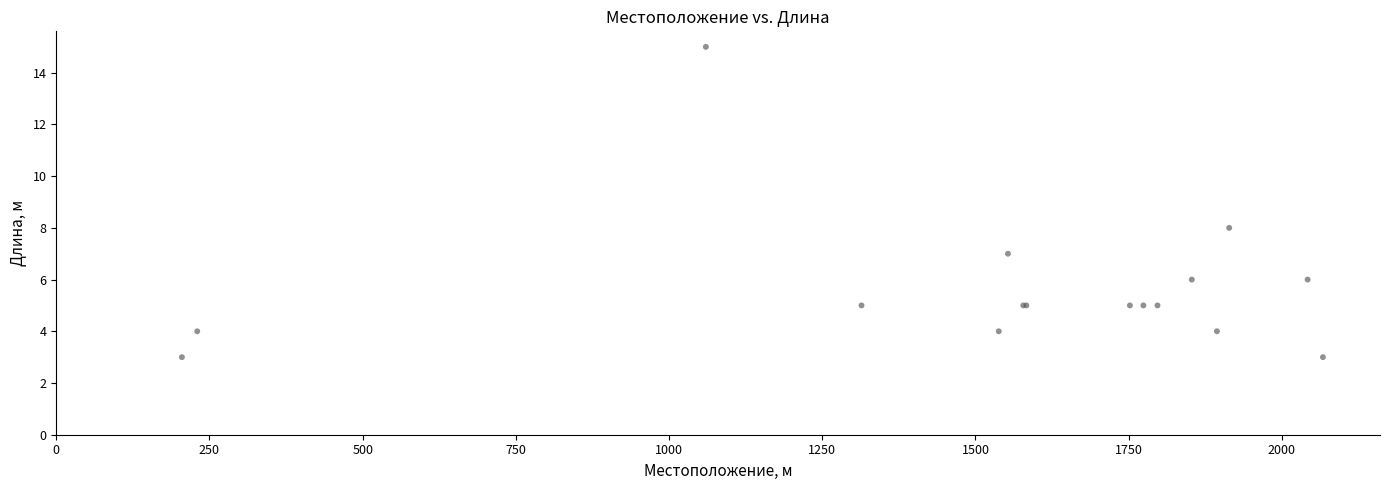

What Y value in the scatter plot is closest to 9?

8